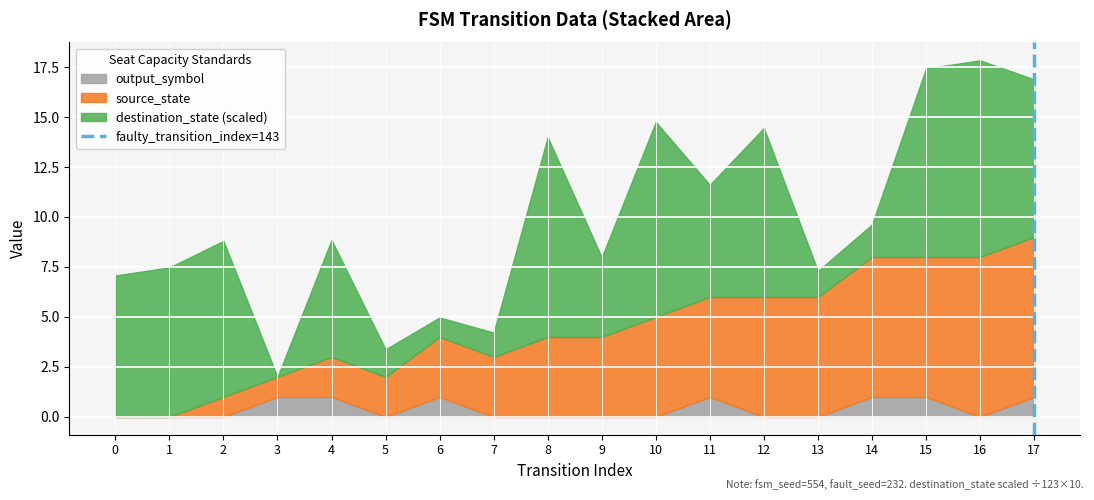

What is the total value across all series at 17?

16.9